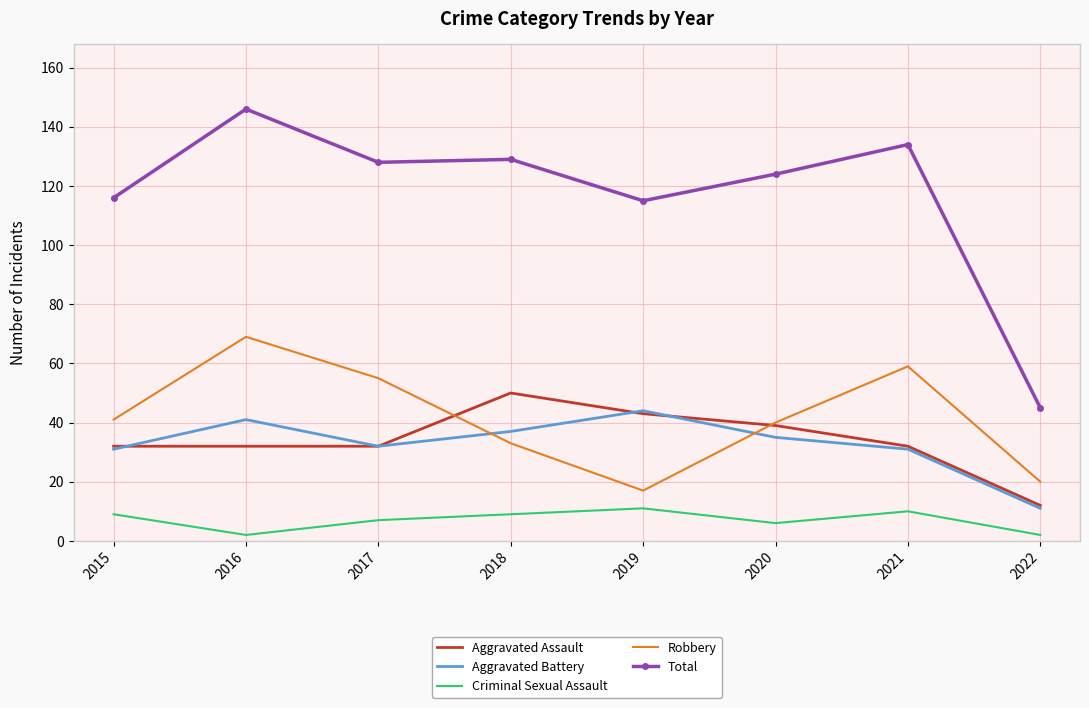

What are all the series names shown in the legend?

Aggravated Assault, Aggravated Battery, Criminal Sexual Assault, Robbery, Total